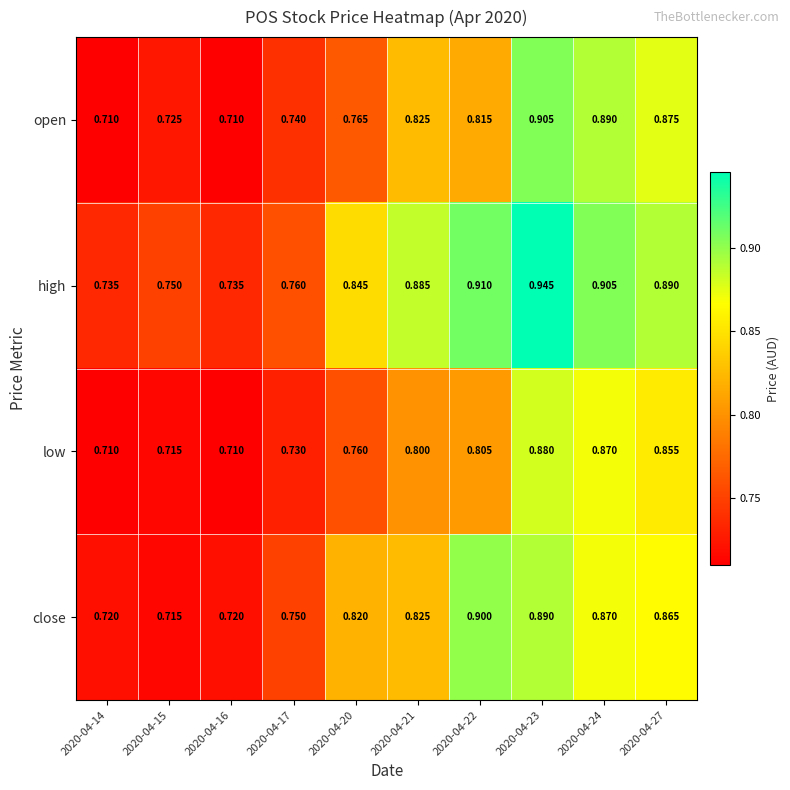

Rank the series by their average value, from highest to lowest.

high, close, open, low